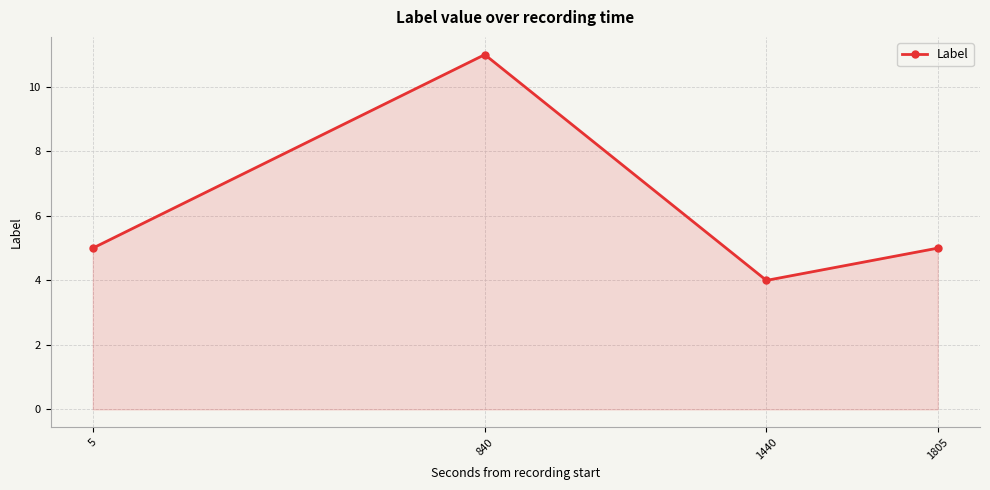

What is the sum of all values?

25